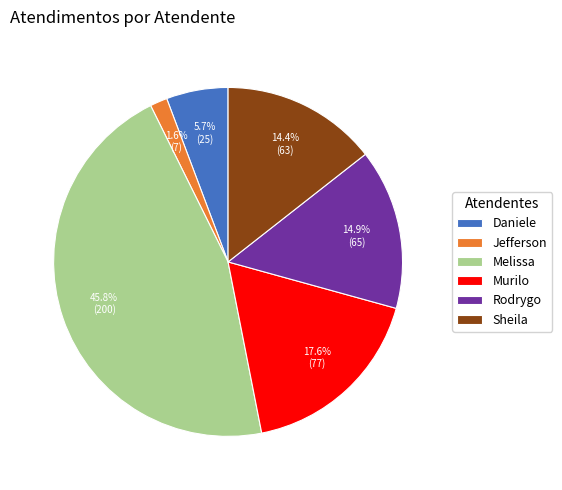

Do Murilo and Jefferson together represent more than half of the pie?

No